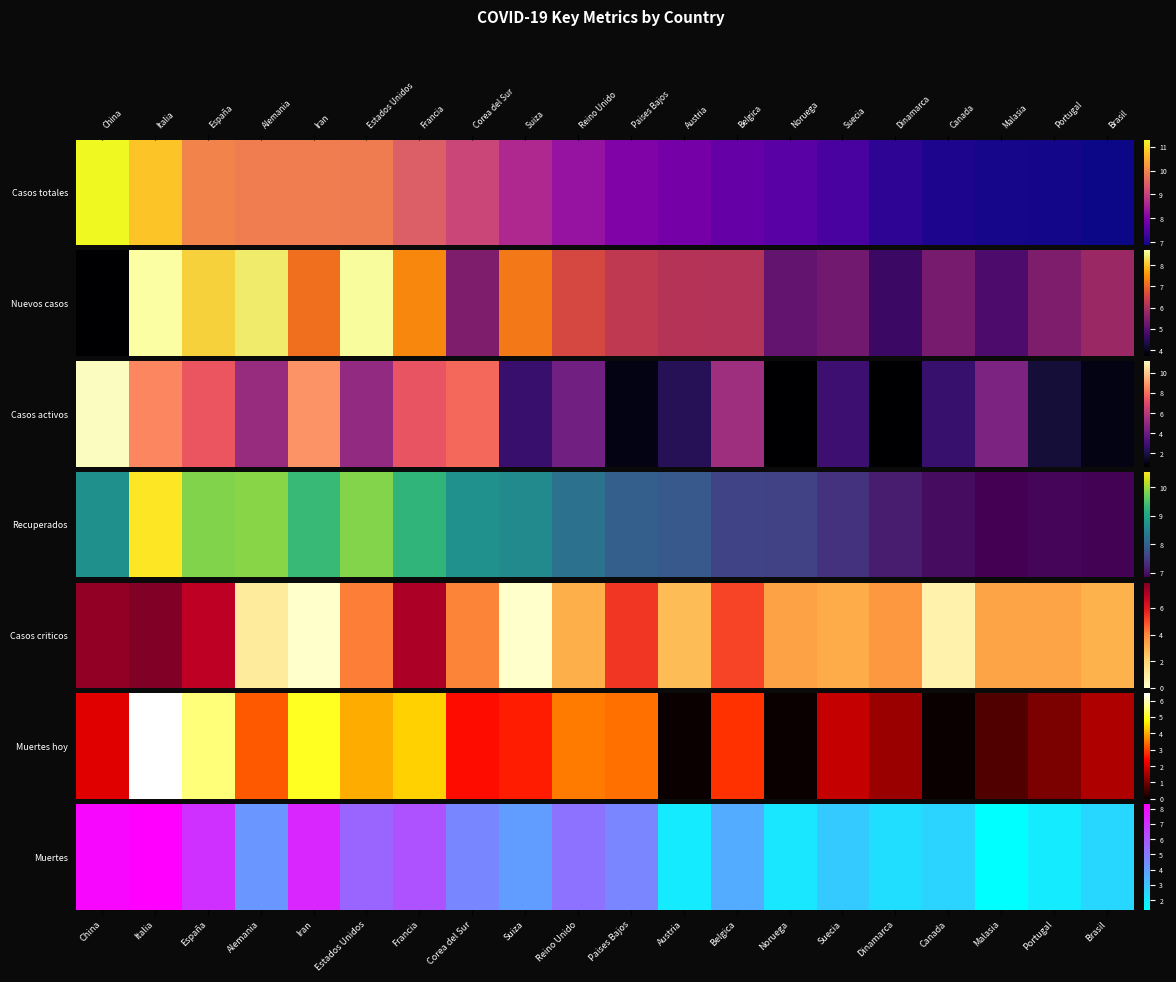

Rank the categories by value from lowest to highest.

Malasia, Austria, Portugal, Noruega, Dinamarca, Brasil, Canada, Suecia, Belgica, Suiza, Alemania, Corea del Sur, Paises Bajos, Reino Unido, Estados Unidos, Francia, España, Iran, China, Italia